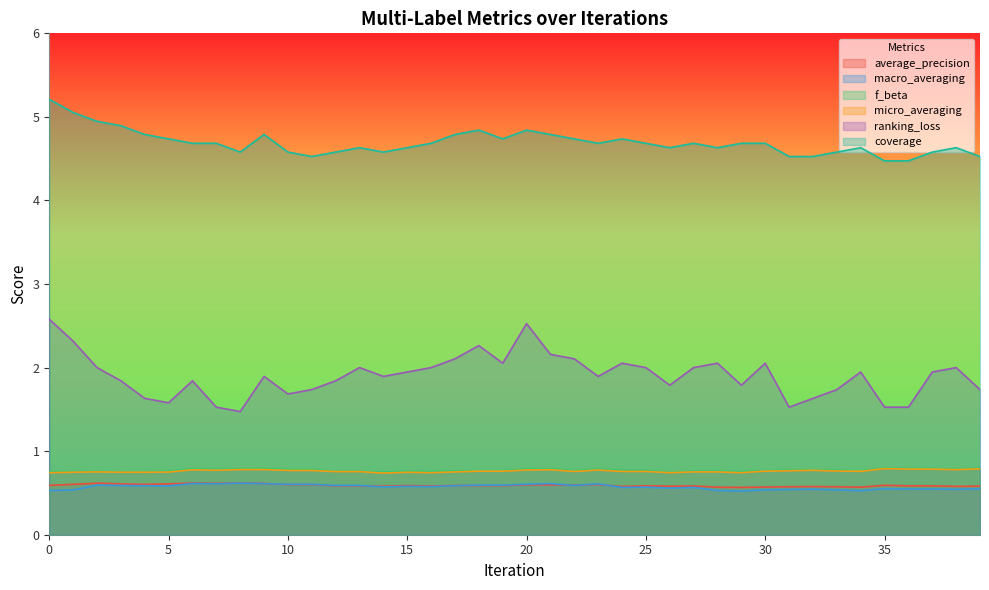

What is the value of the average_precision point at the 23rd from the left?

0.6